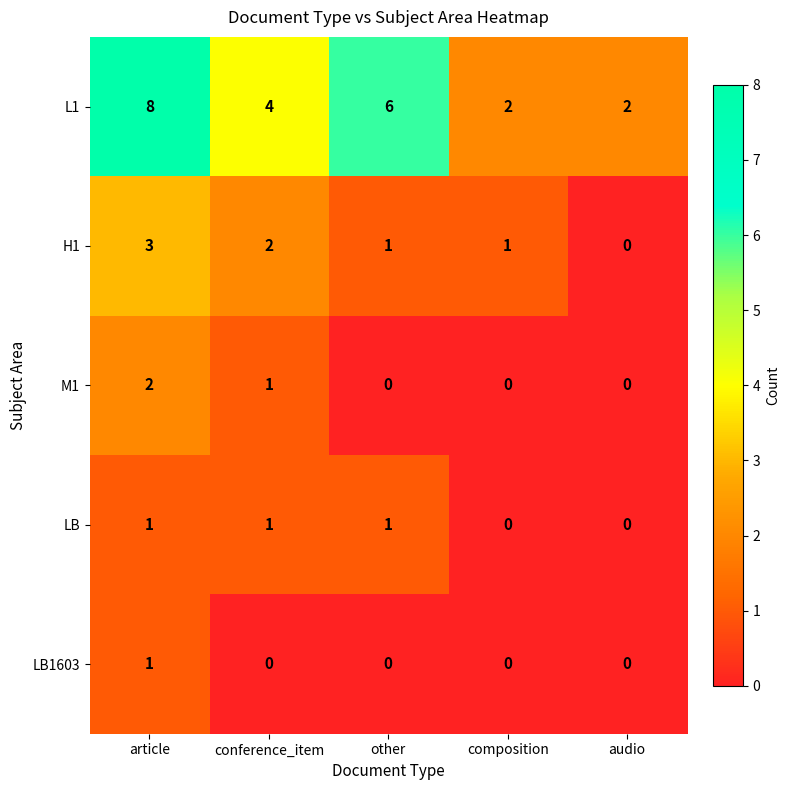

What is the difference between the H1 values at audio and article?

3